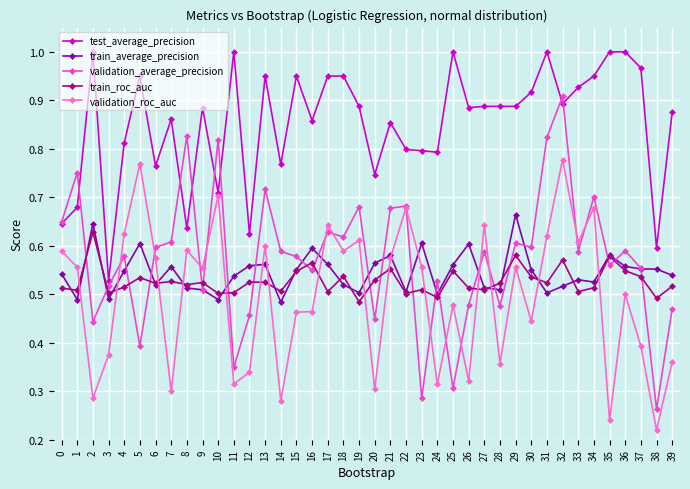

Which series has the largest total across all categories?

test_average_precision